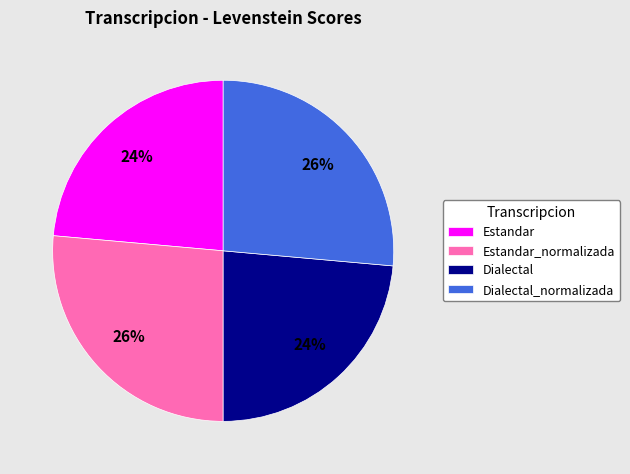

To the nearest percent, what percentage of the pie is Estandar_normalizada?

26%